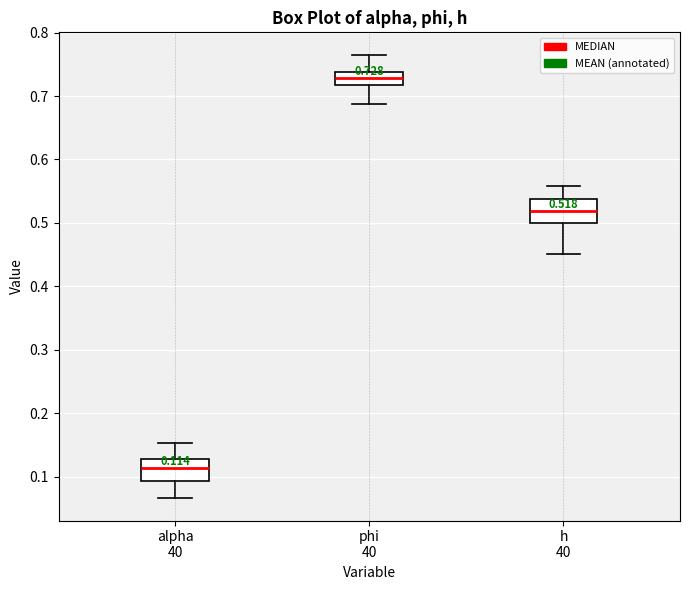

Which box's median line is the highest?

phi 40